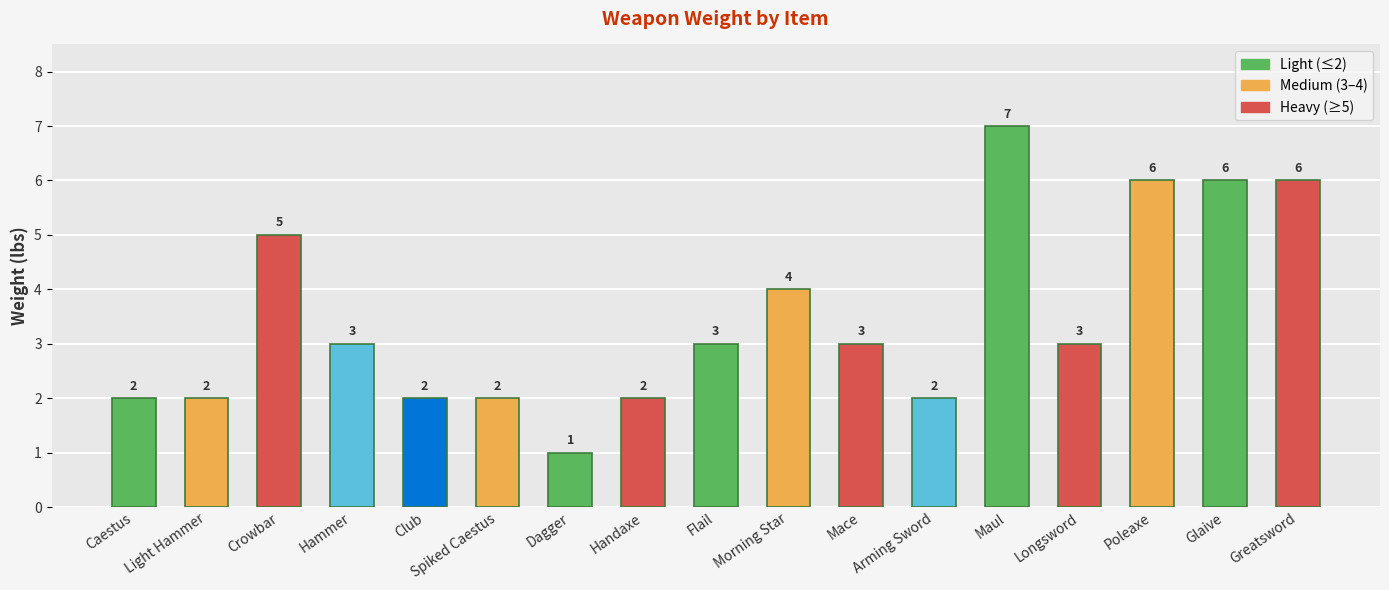

What is the value of the 17th bar from the left?

6